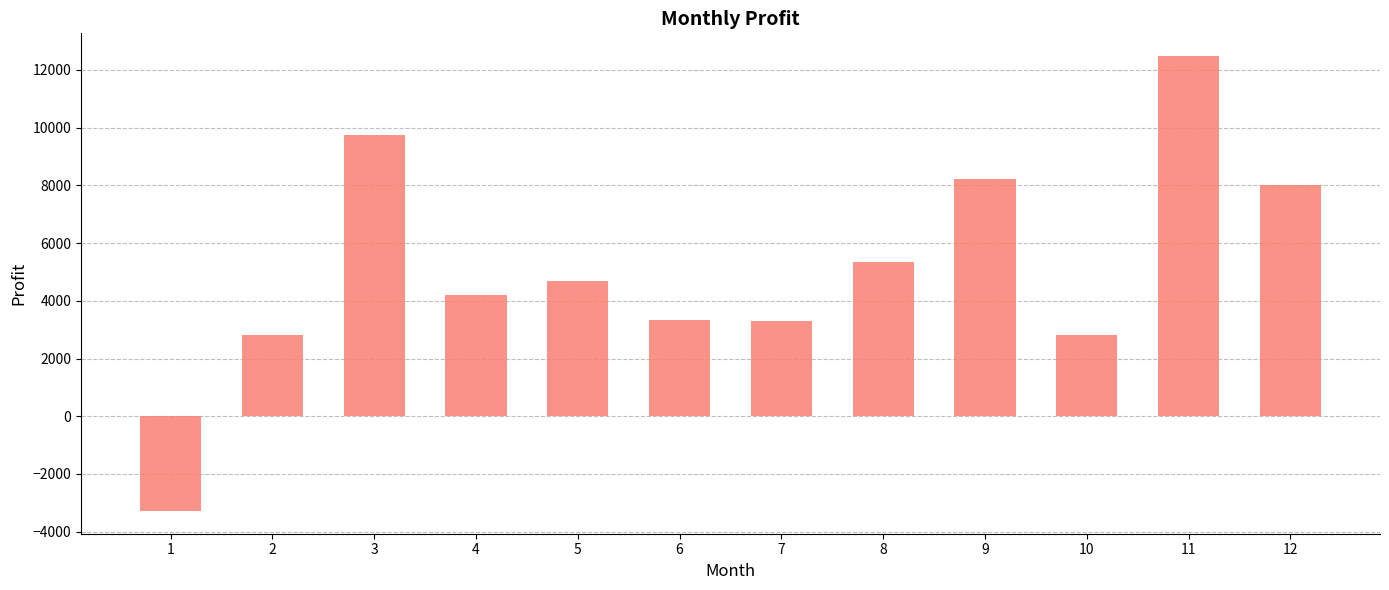

Is it true that the value at 7 is 1757.2?

False